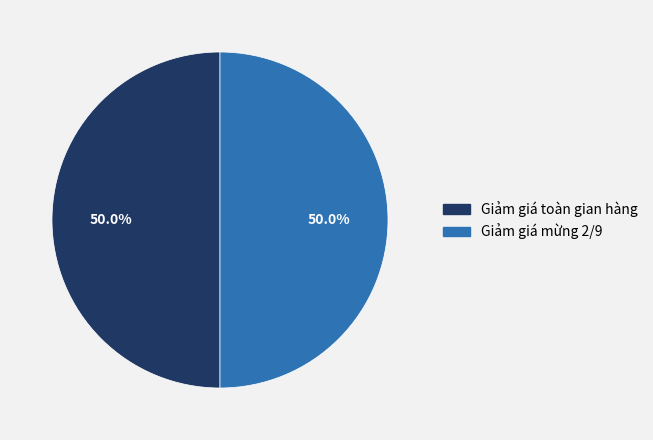

Approximately how many times larger is the value at Giảm giá mừng 2/9 compared to Giảm giá toàn gian hàng?

1.0